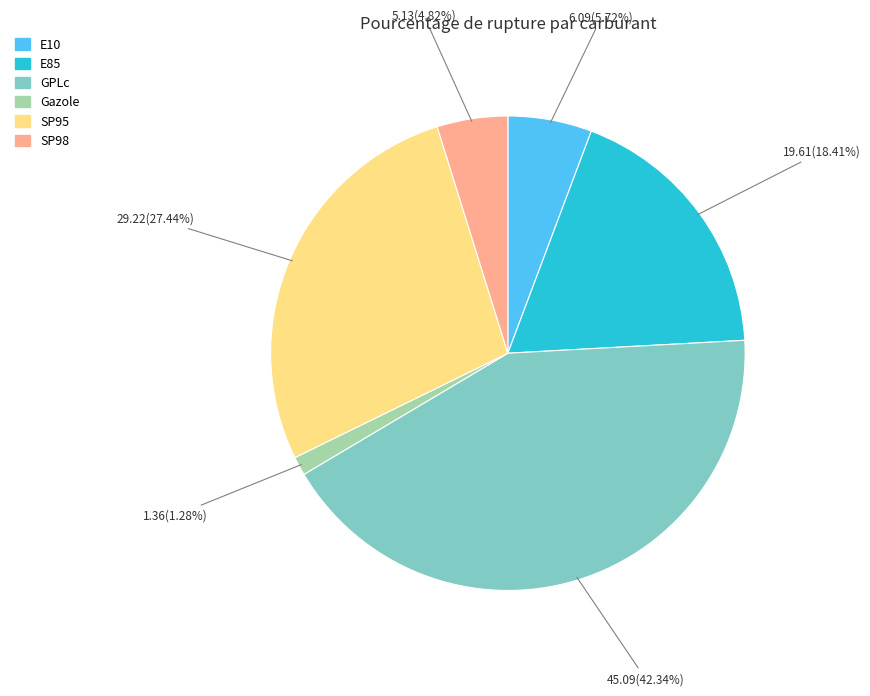

Is it true that Gazole is 11% of the pie?

False